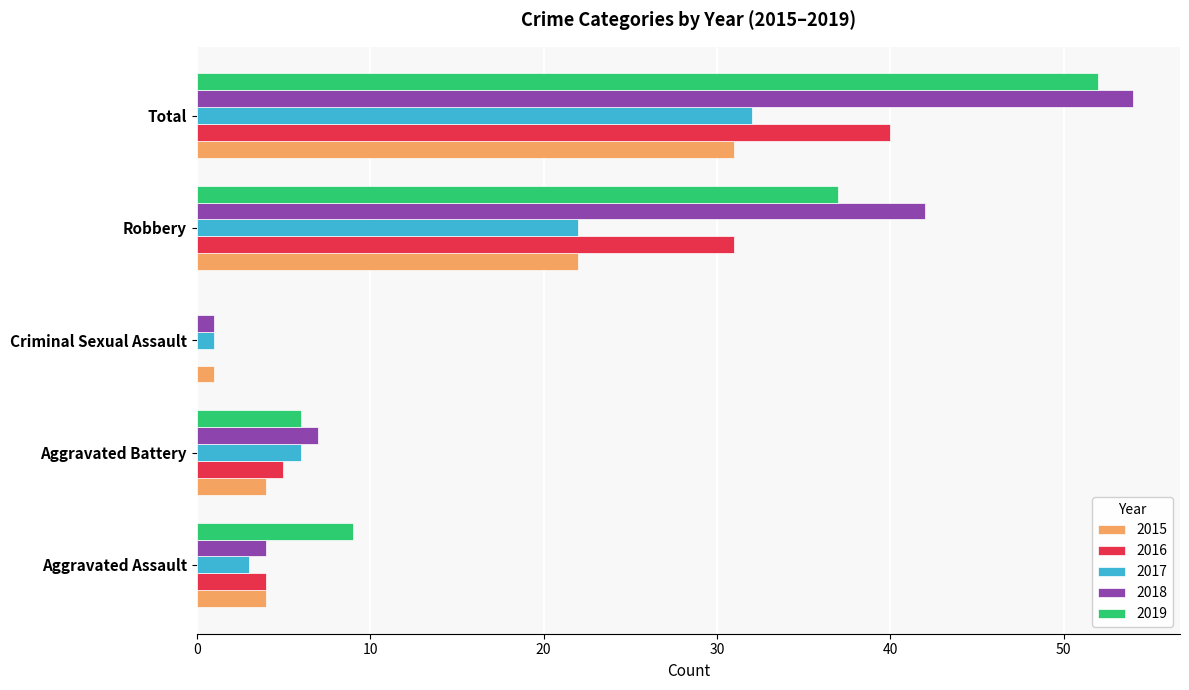

What is the sum of all 2017 values?

64